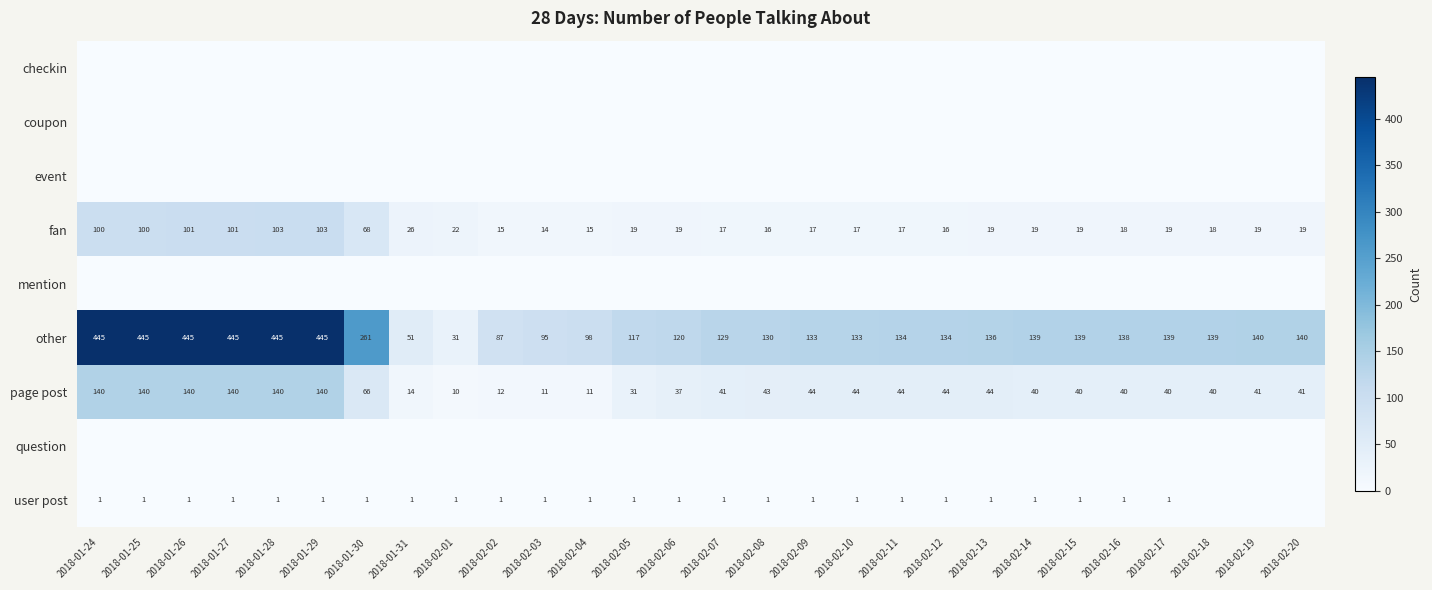

What is the average value of the fan series?

38